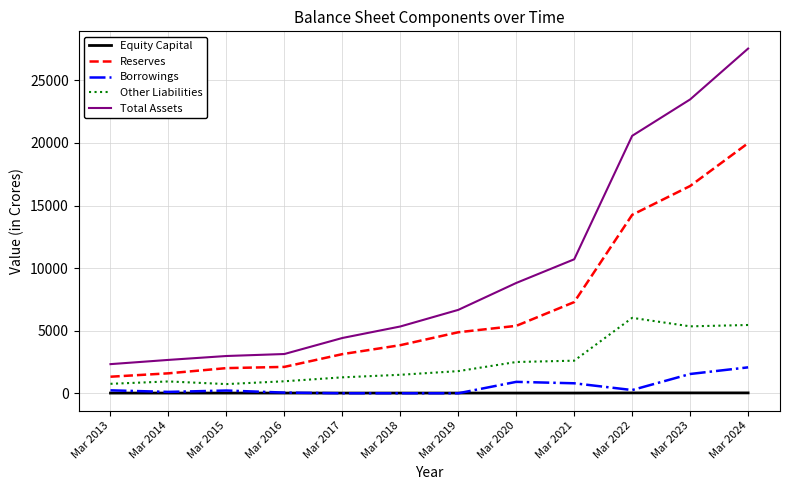

Is the value of Reserves at Mar 2015 greater than the value of Equity Capital at Mar 2019?

Yes